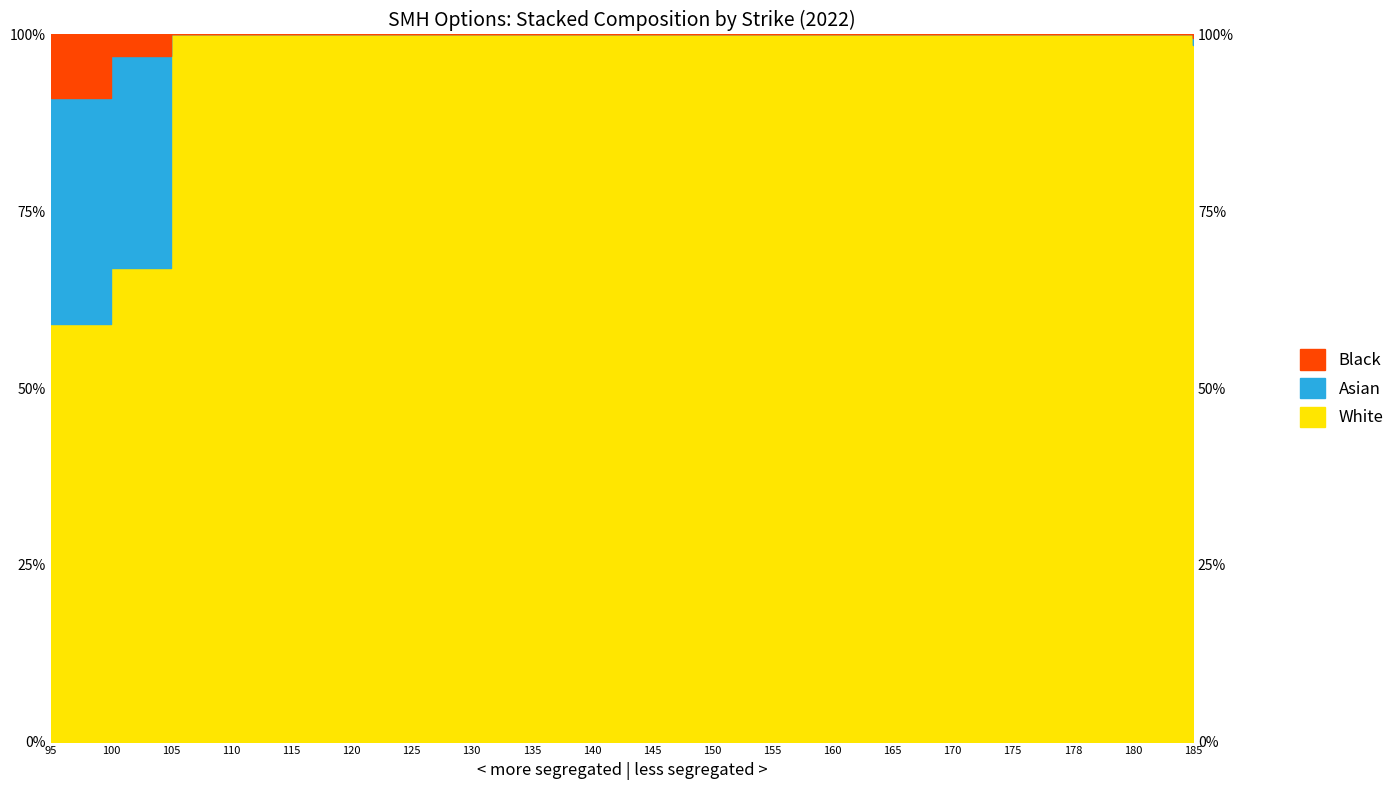

True or false: White and Black intersect in this chart.

False